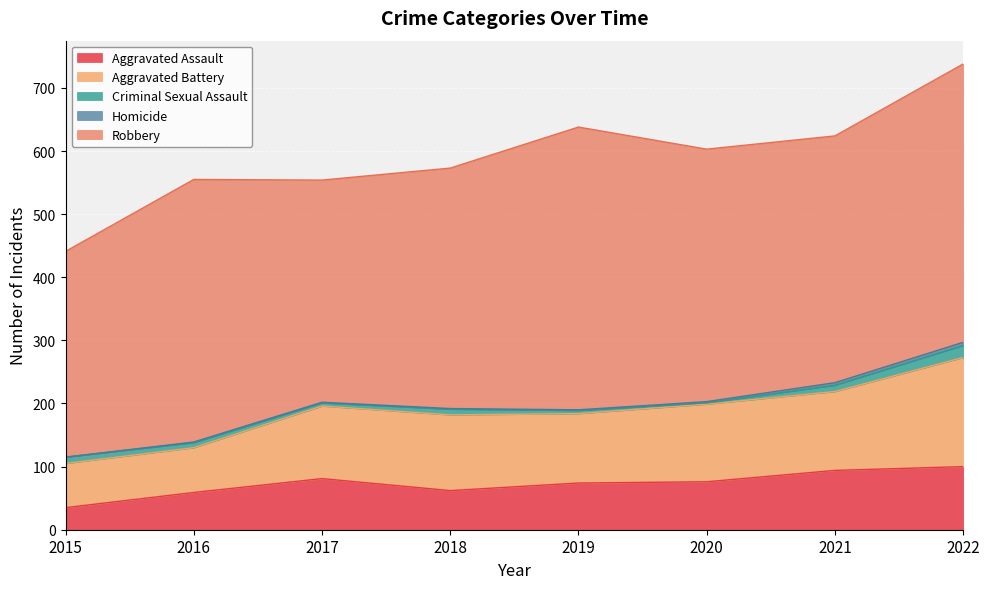

Which series has the largest total across all categories?

Robbery